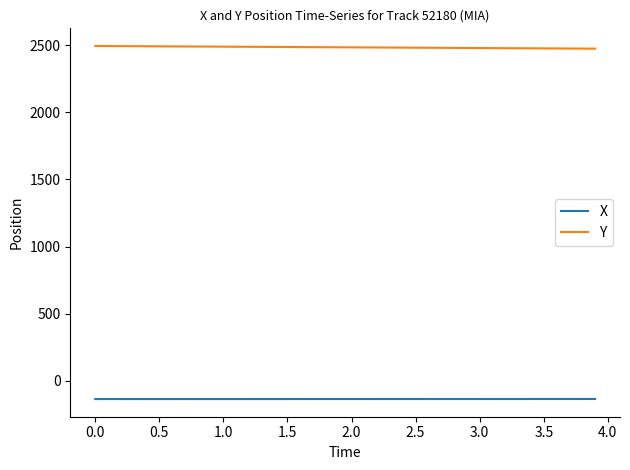

Which series has the largest total across all categories?

Y